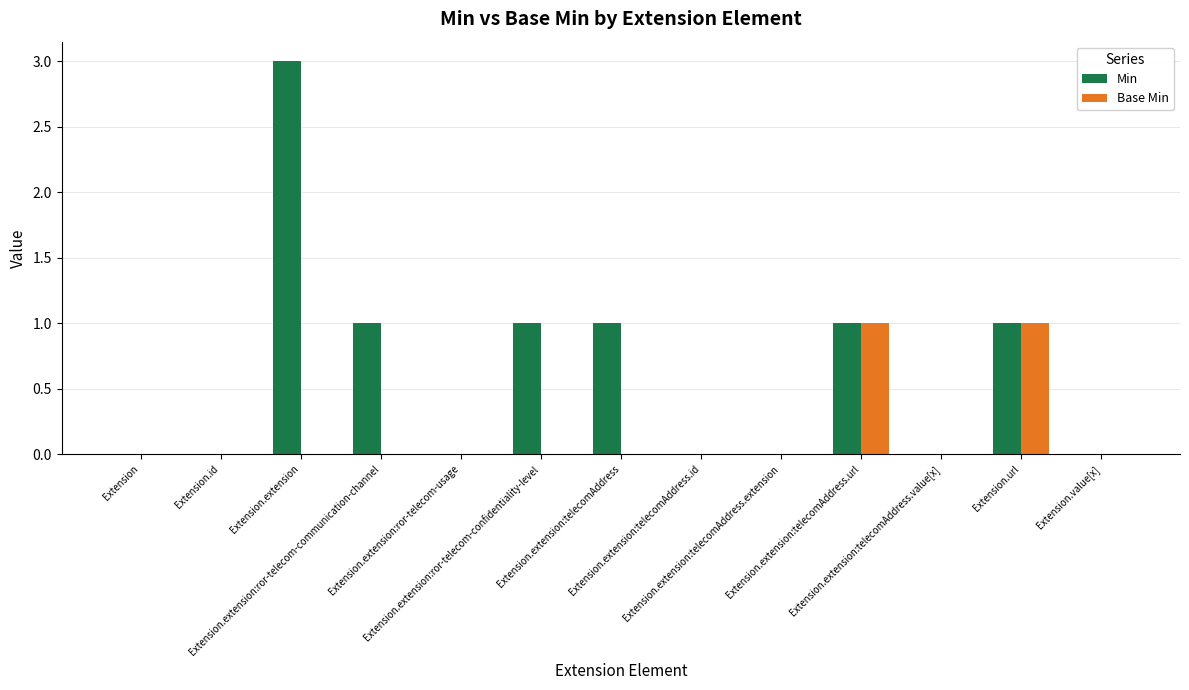

What is the sum of all Min values?

8